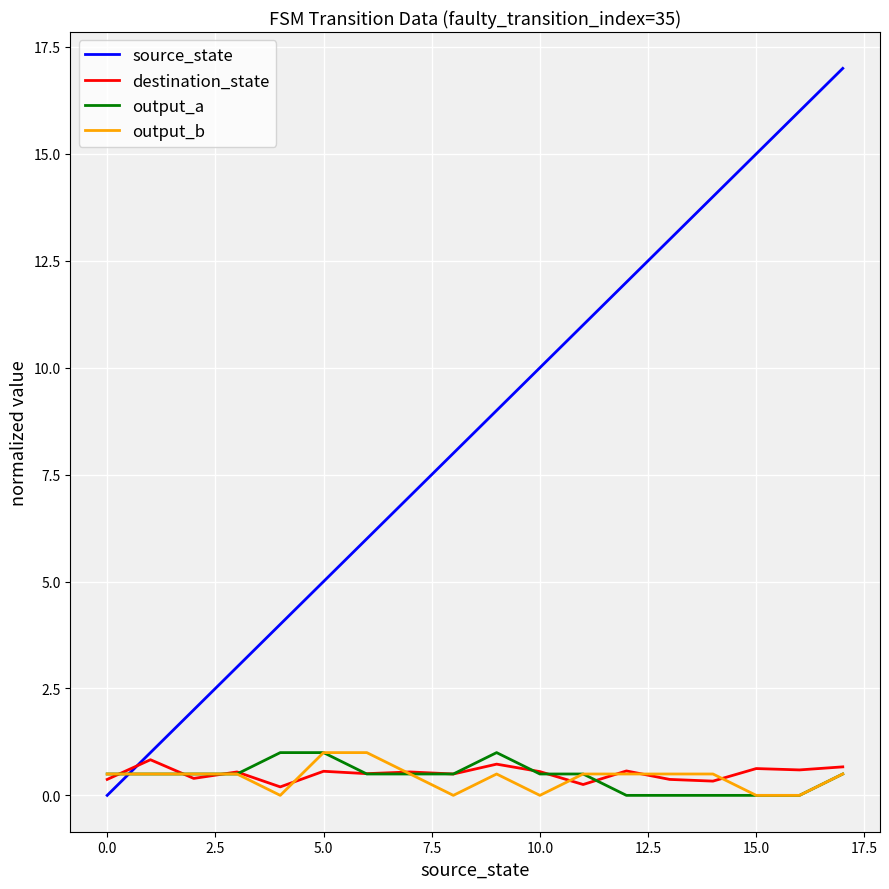

What is the average value of the output_a series?

0.4